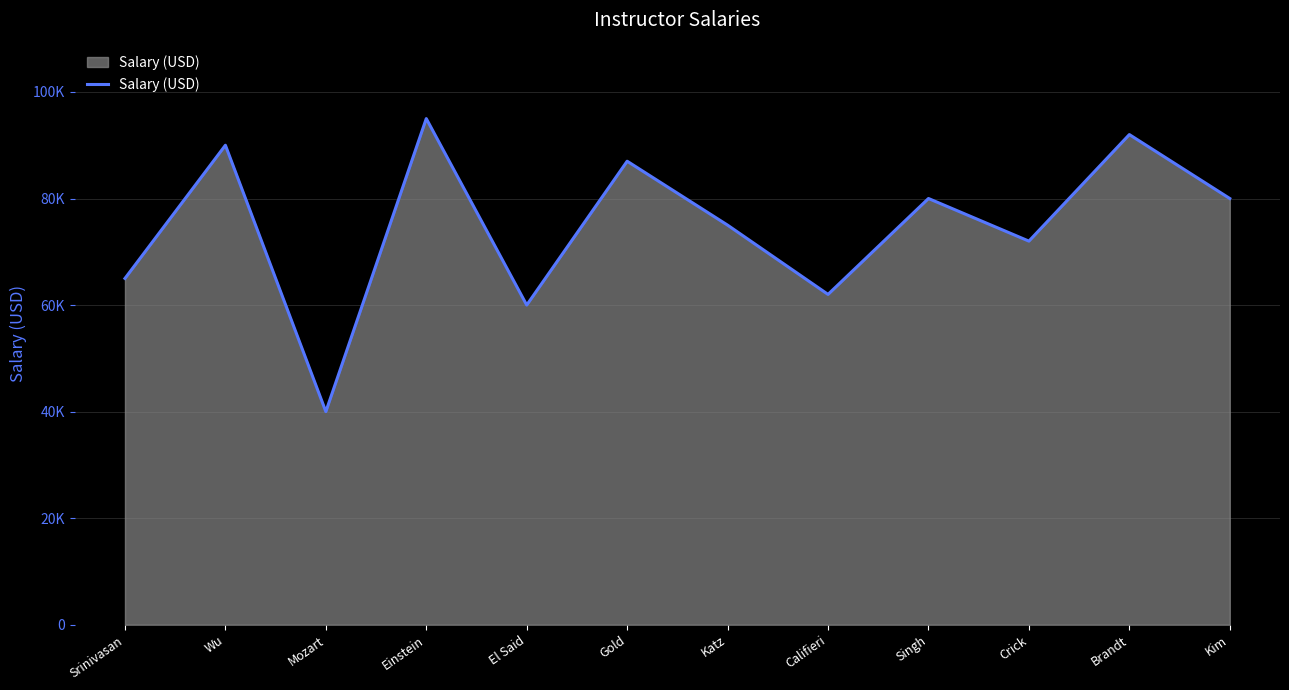

Does the chart display data point markers on the line(s)?

No